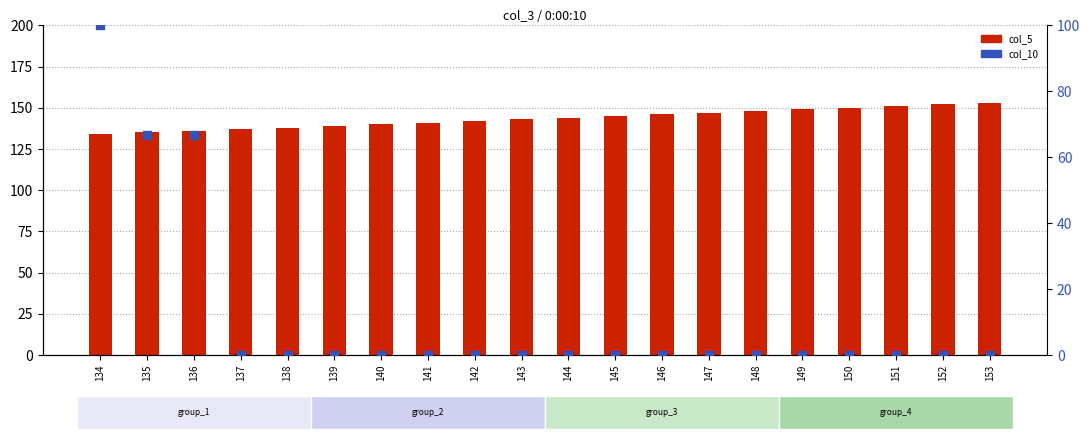

Which series has the widest spread of Y values?

col_10